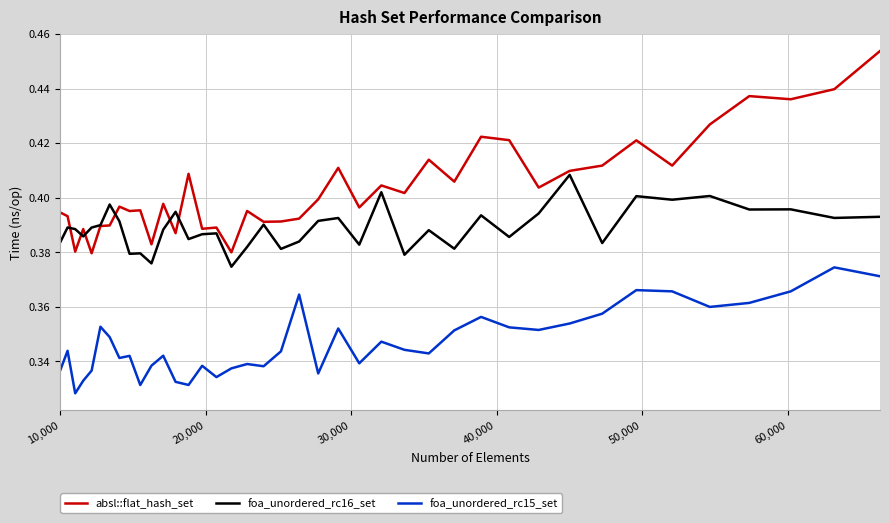

How many absl::flat_hash_set values are between 0 and 1?

40